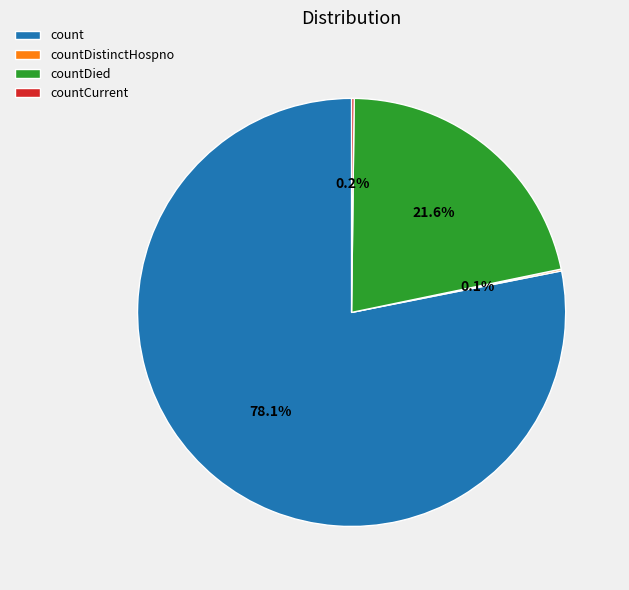

What is the largest slice in the pie chart?

count